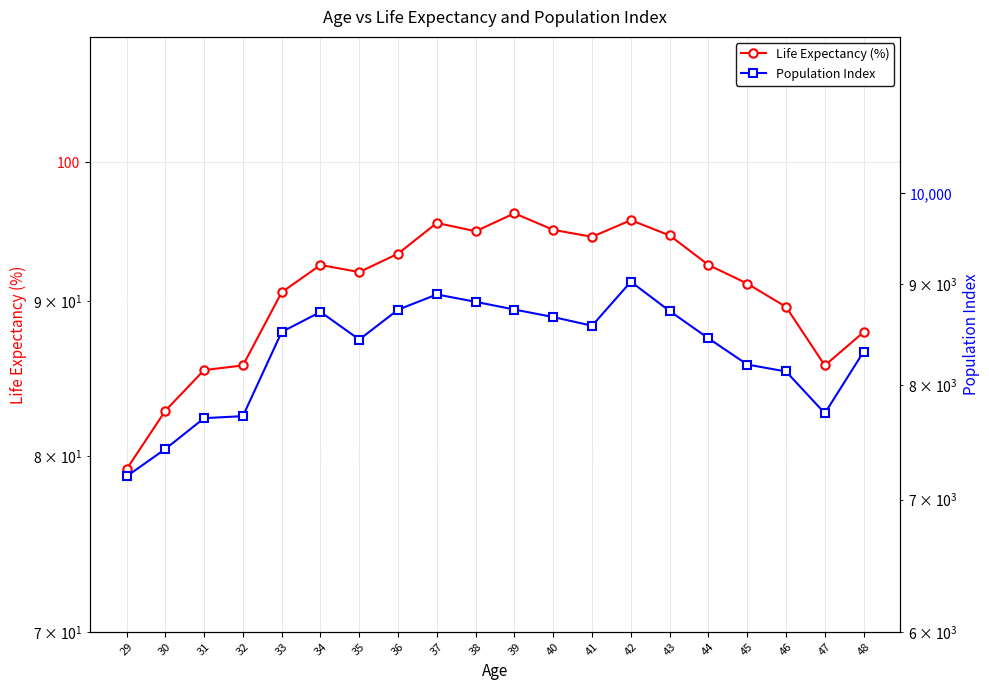

What is the average value of the Life Expectancy (%) series?

90.7